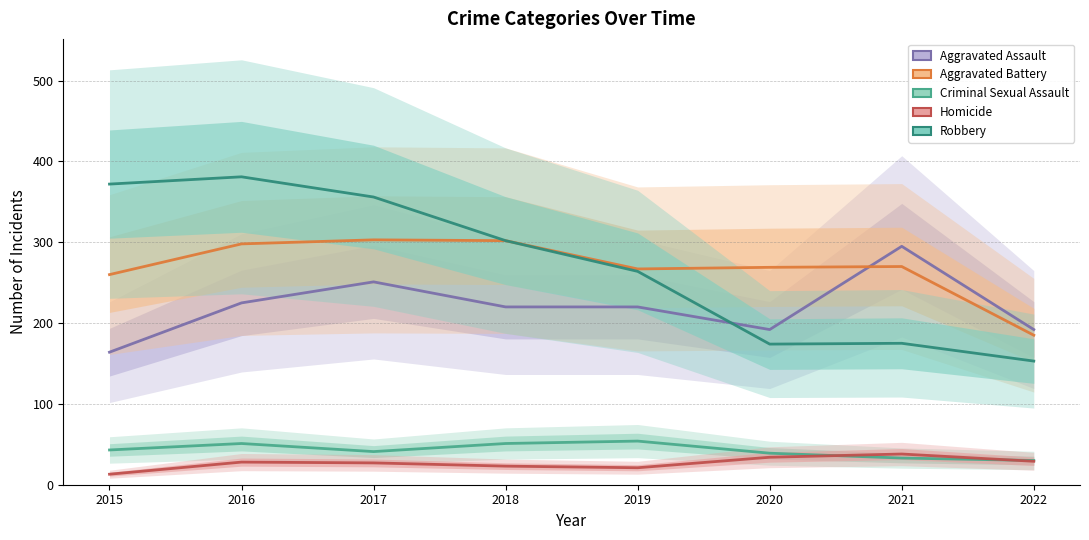

How many interior local peaks does the Robbery series have?

2